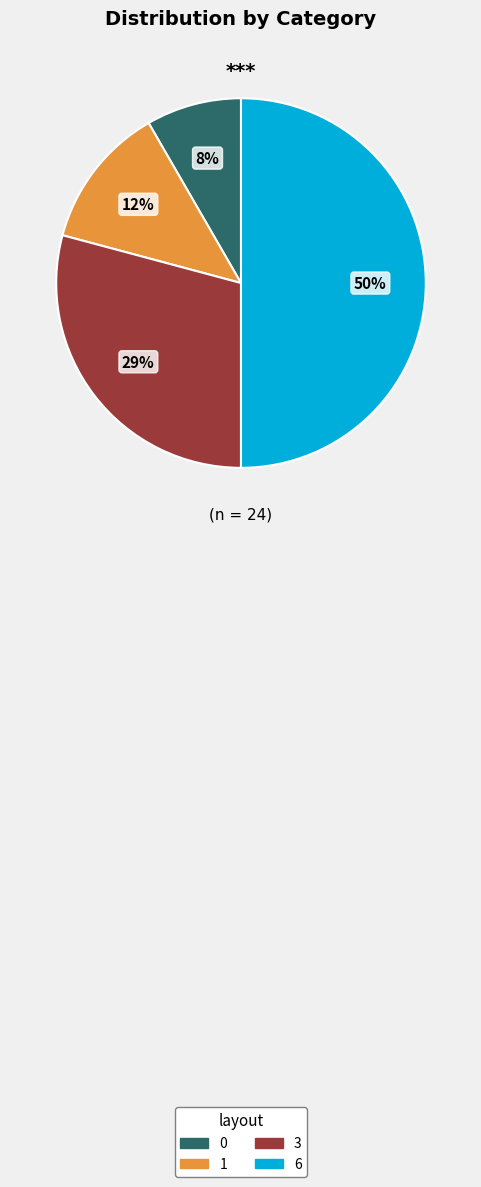

How many slices are in this pie chart?

4